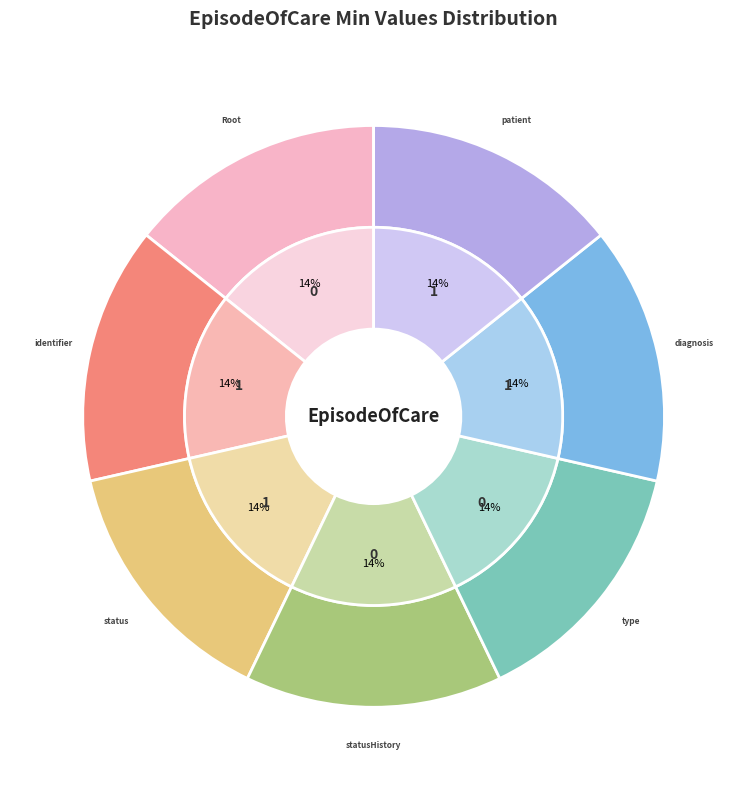

What is the largest slice in the pie chart?

EpisodeOfCare.identifier